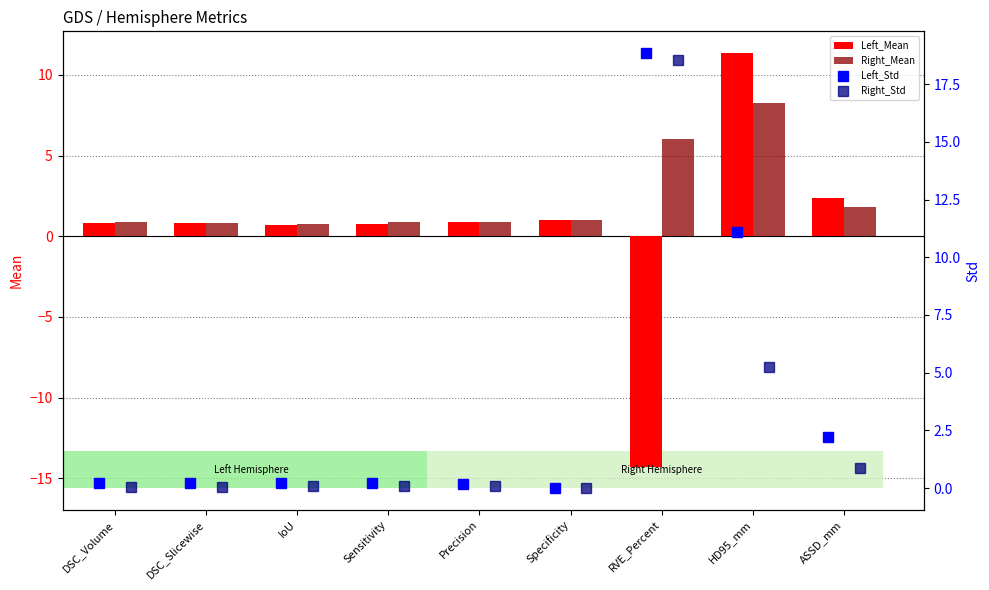

At which label does Right_Mean reach its peak?

HD95_mm